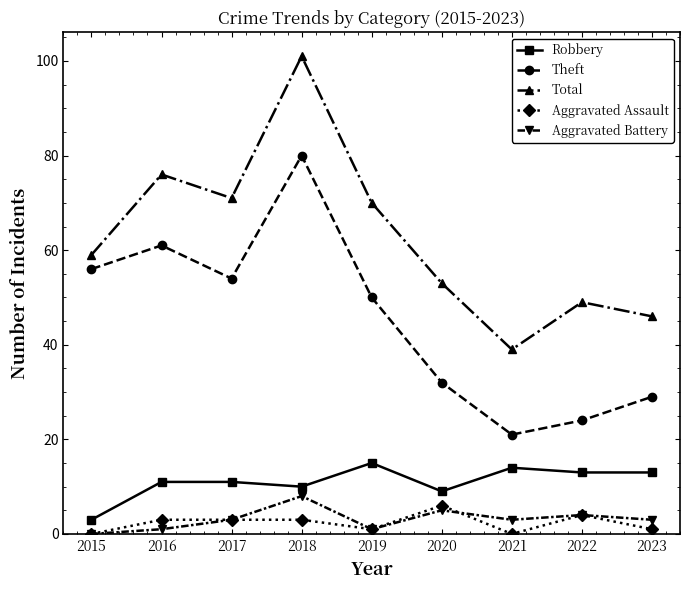

Reading left to right, extract all data points from this chart.

Robbery: 3	11	11	10	15	9	14	13	13
Theft: 56	61	54	80	50	32	21	24	29
Total: 59	76	71	101	70	53	39	49	46
Aggravated Assault: 0	3	3	3	1	6	0	4	1
Aggravated Battery: 0	1	3	8	1	5	3	4	3